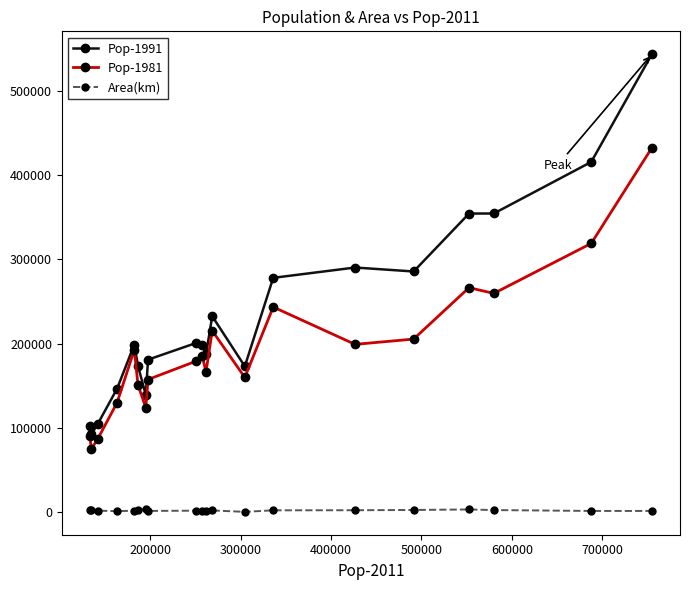

Which series has the largest range (max minus min)?

Pop-1991